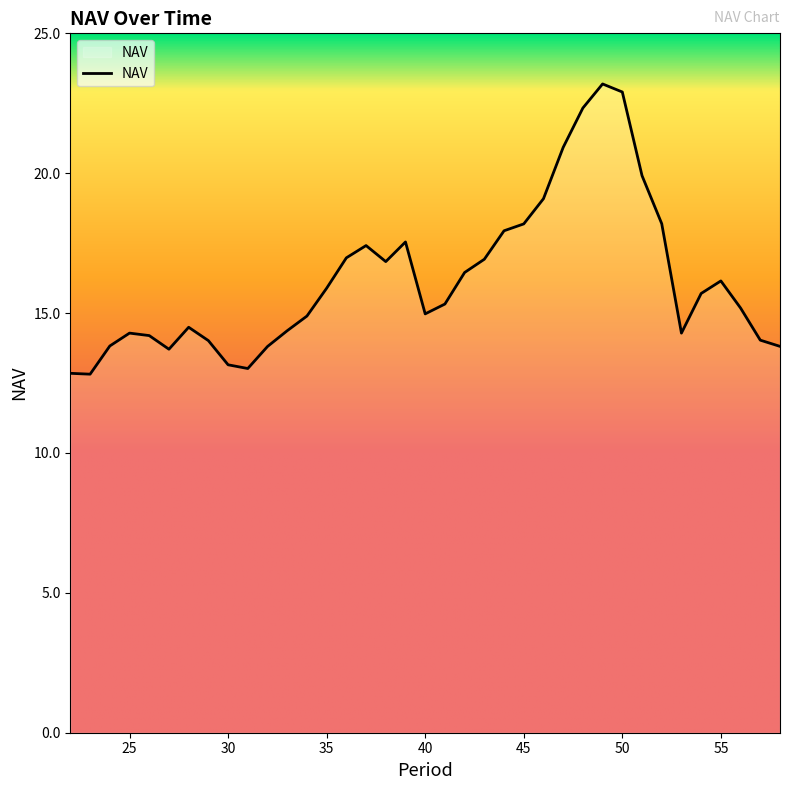

What is the greatest value displayed?

23.2